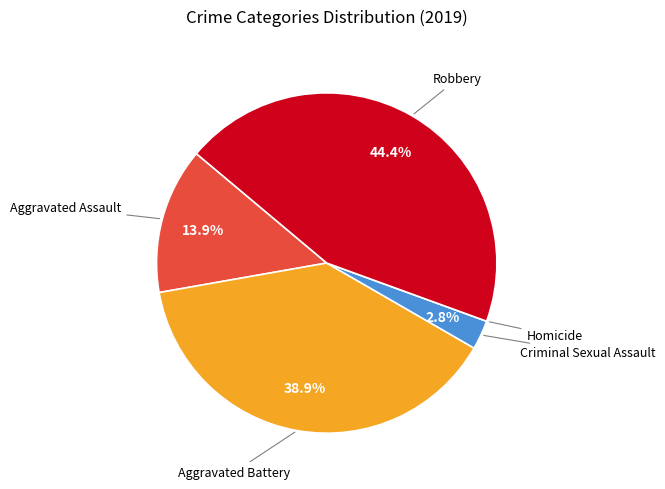

Is there any slice that represents more than half of the pie?

No